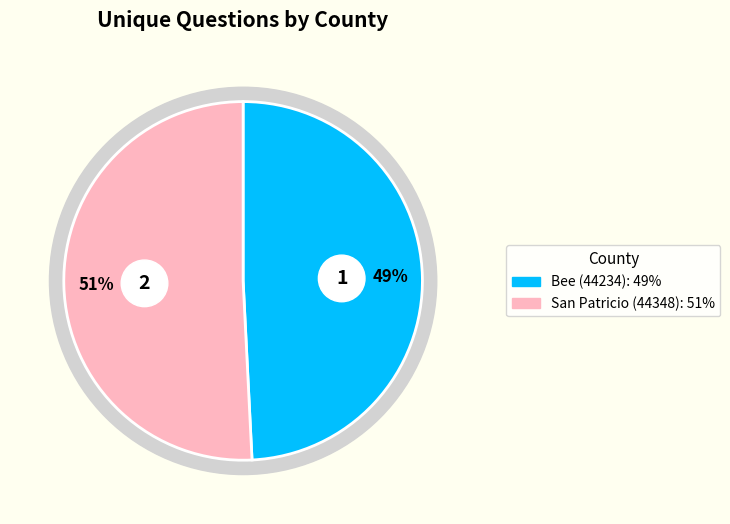

How many segments does this pie chart have?

2